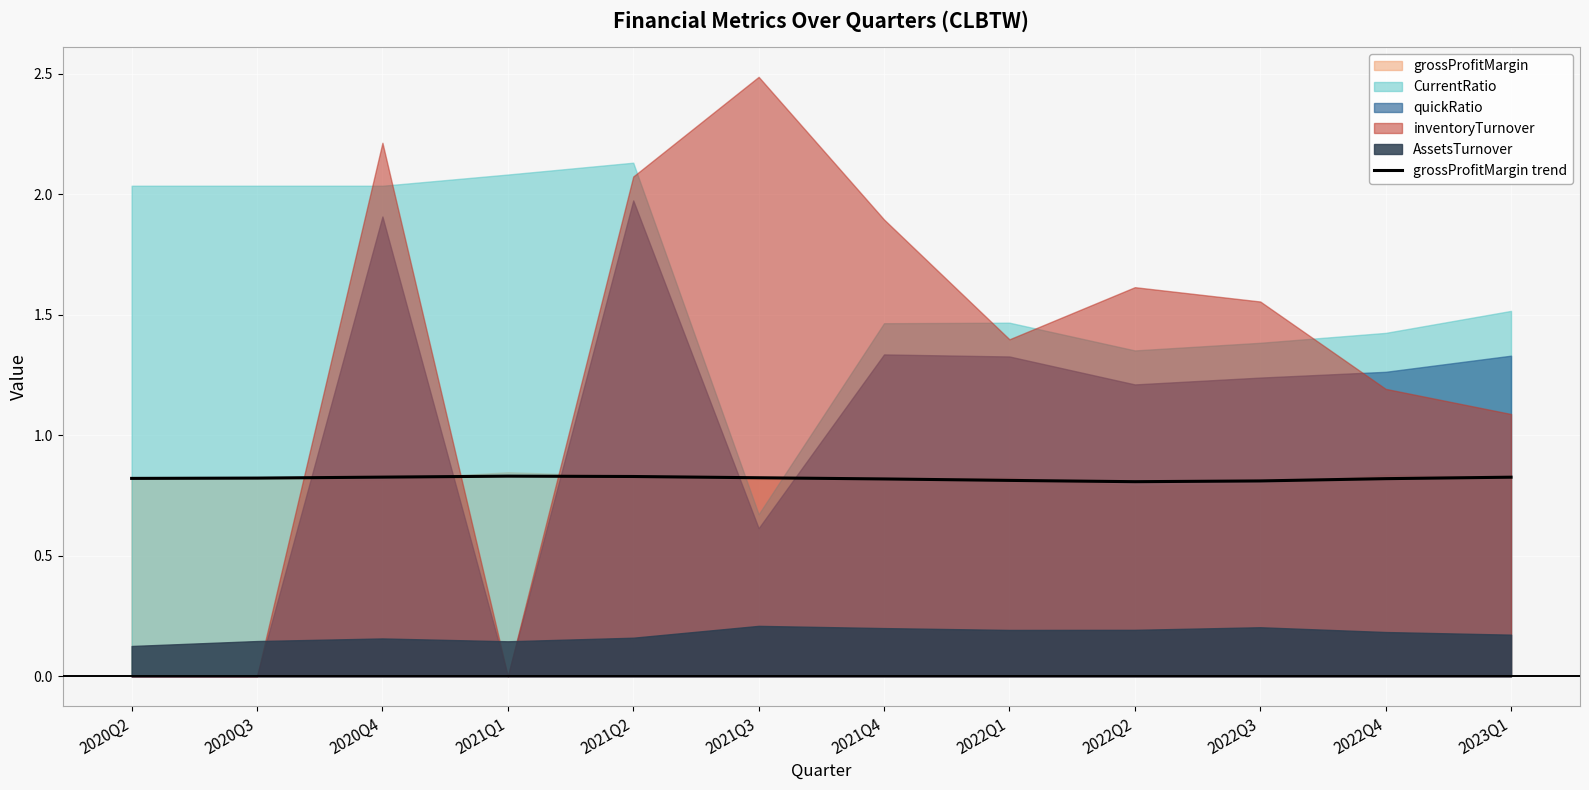

Count the values in the range 0 to 1.

12